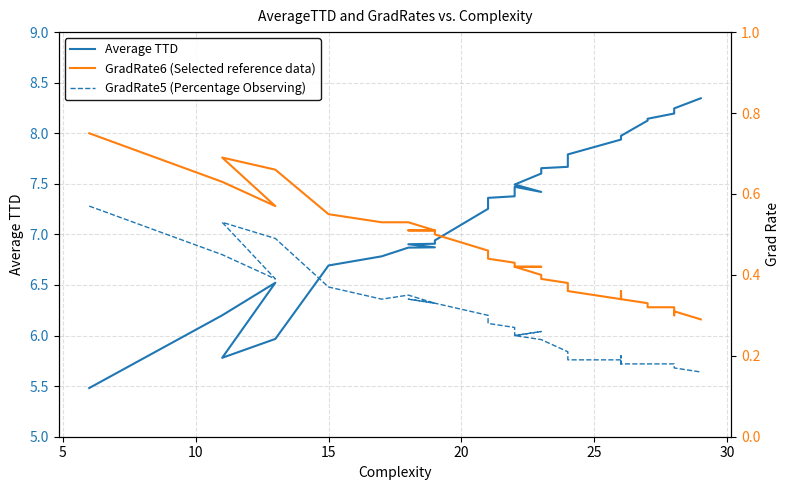

List the series in order of their peak value, lowest first.

GradRate5 (Percentage Observing), GradRate6 (Selected reference data), Average TTD